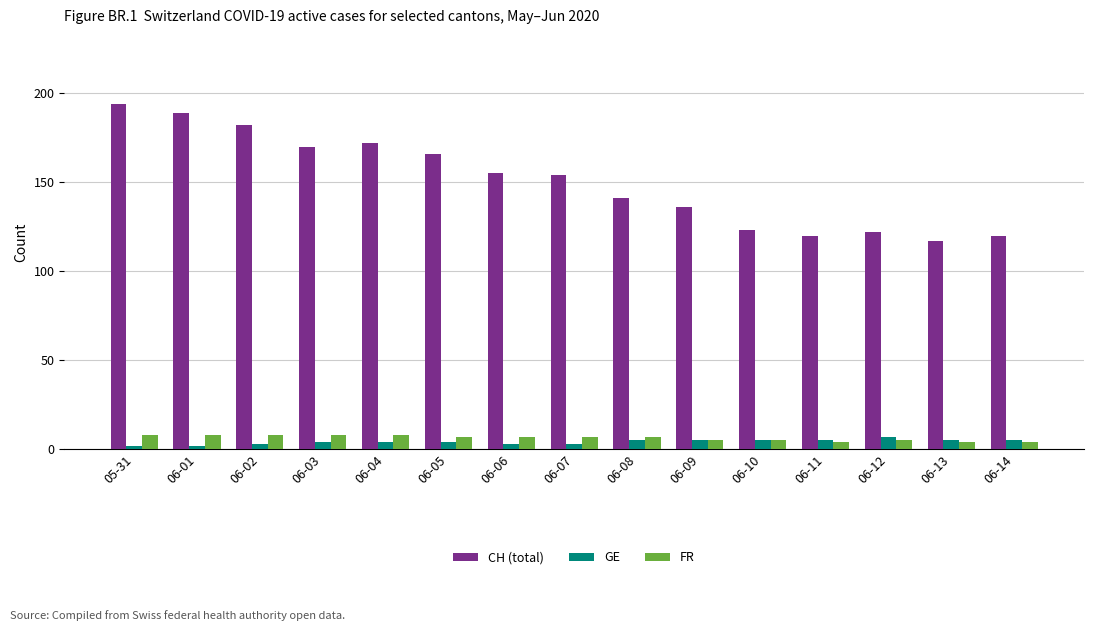

The CH (total) series shows 120 at 06-11. True or false?

True